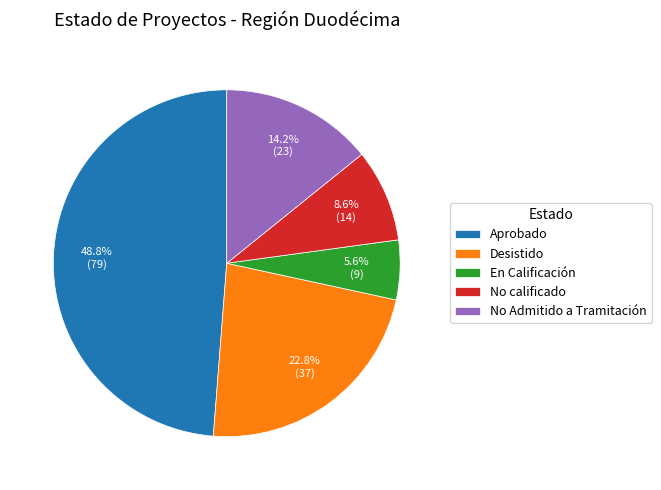

Is there a majority slice in this chart?

No